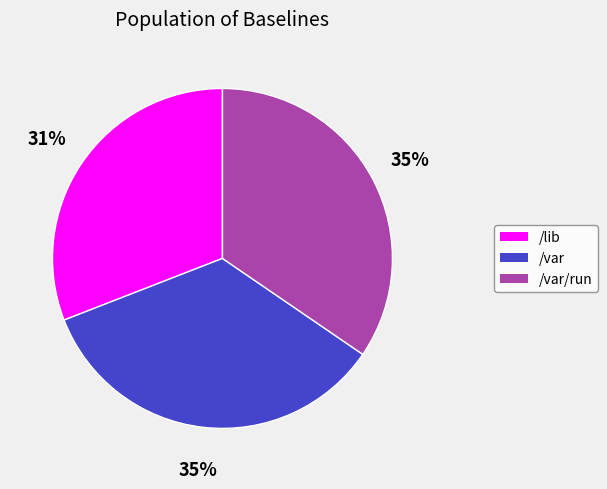

Which has a higher value, /lib or /var?

/var